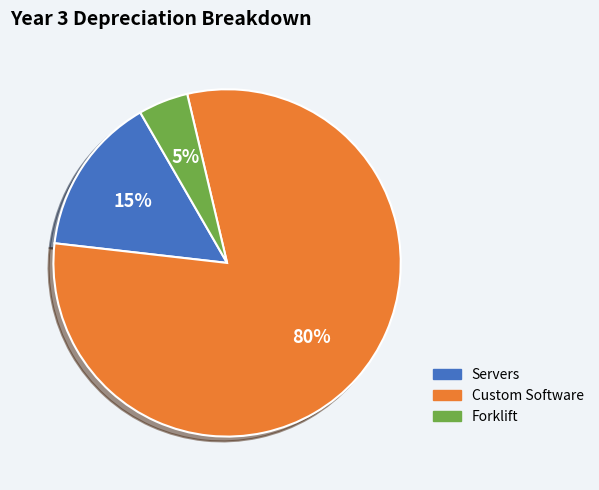

What is the ratio of the value at Servers to the value at Custom Software?

0.2